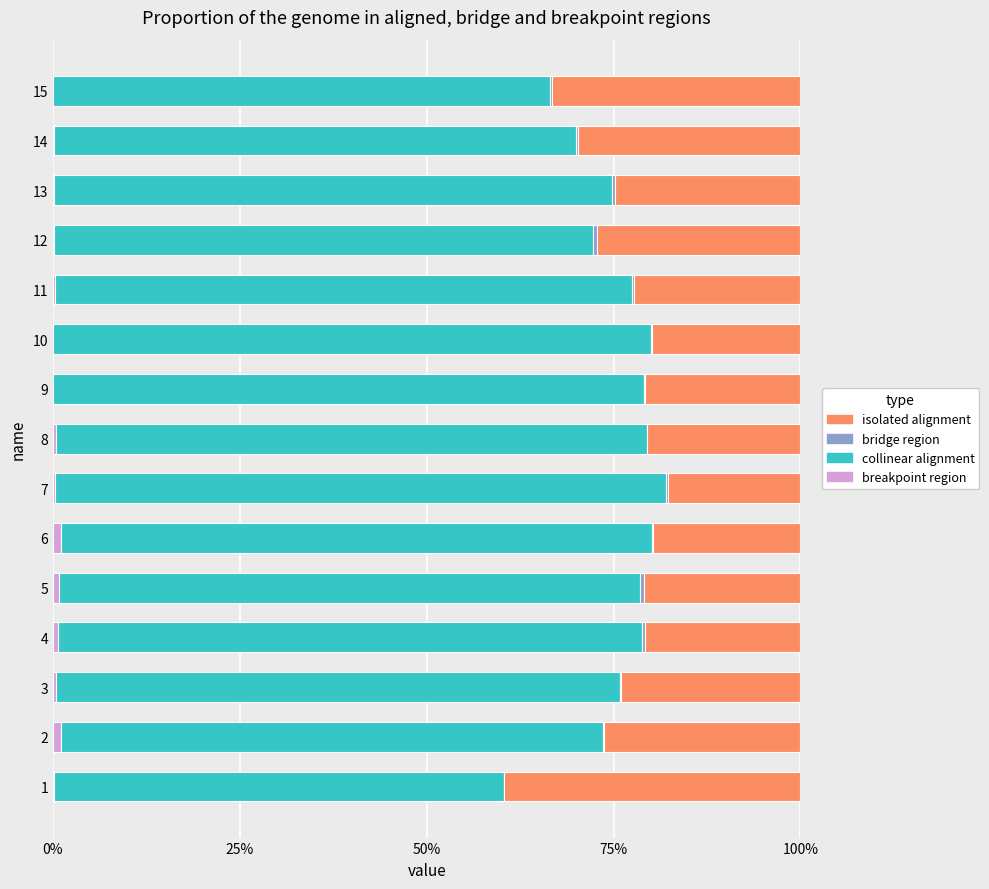

What are all the series names shown in the legend?

breakpoint region, collinear alignment, bridge region, isolated alignment